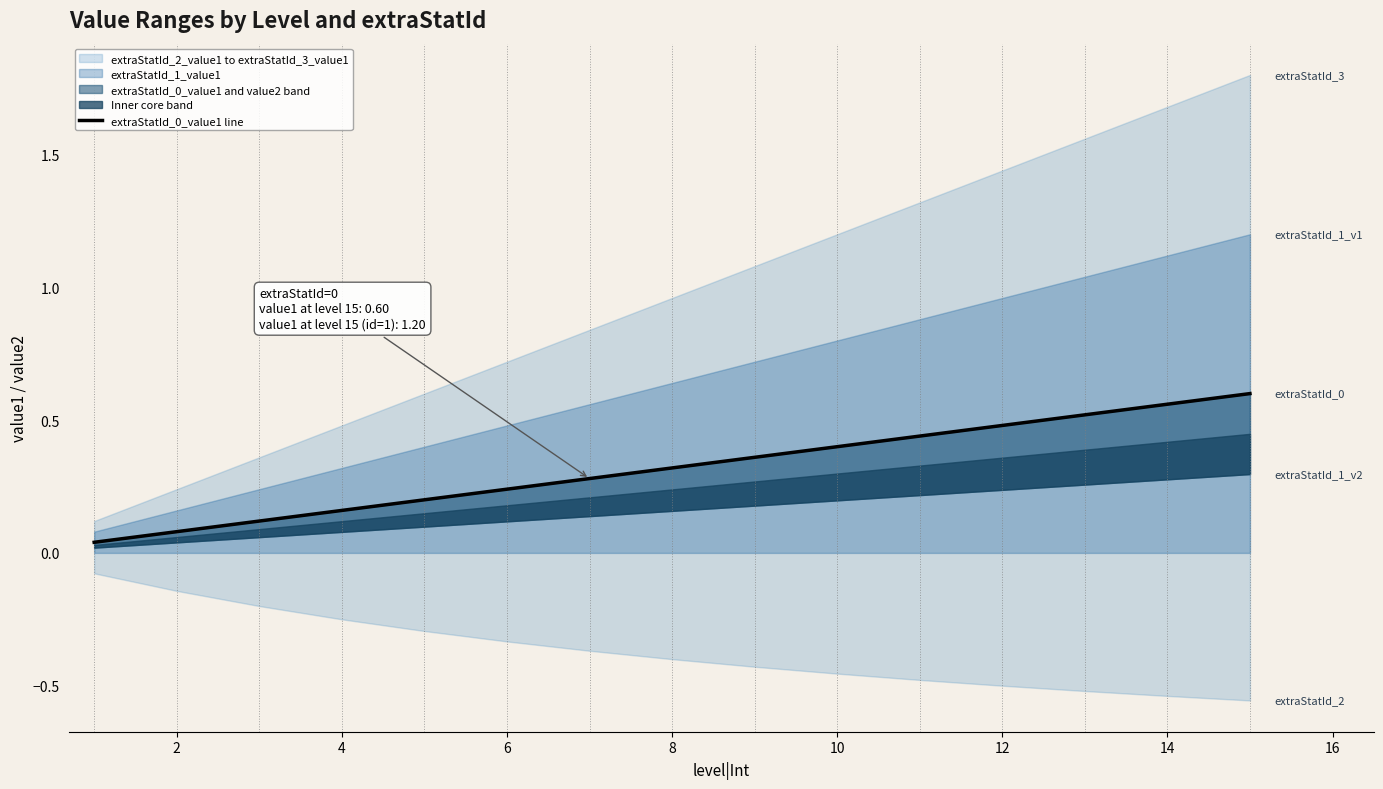

How many data points does each series have?

15